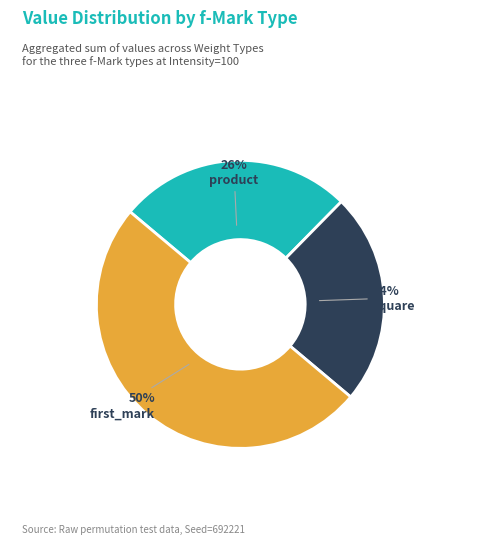

What is the largest slice in the pie chart?

first_mark